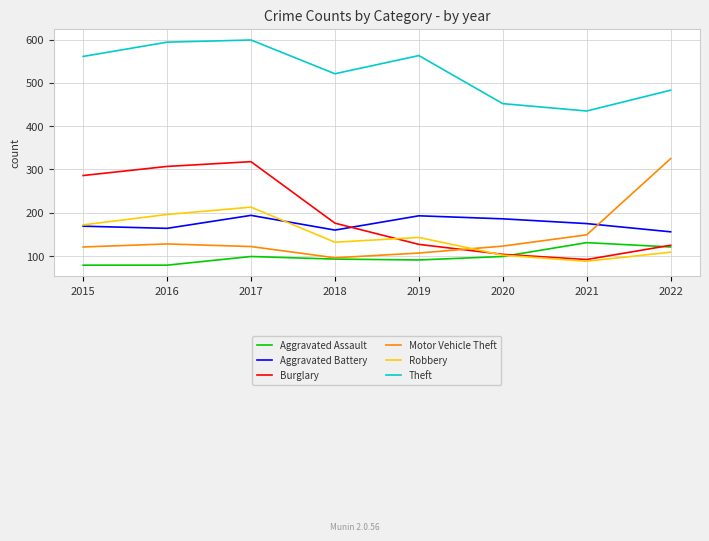

Is this an area chart (filled region under the line)?

No